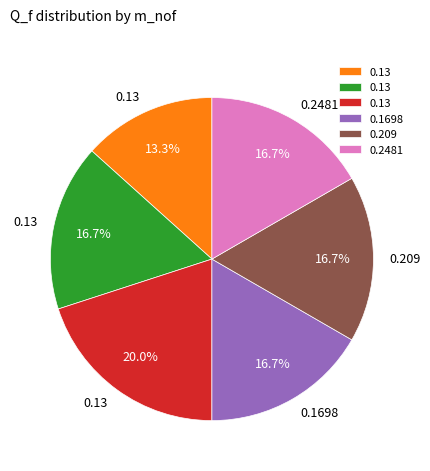

How many segments does this pie chart have?

6